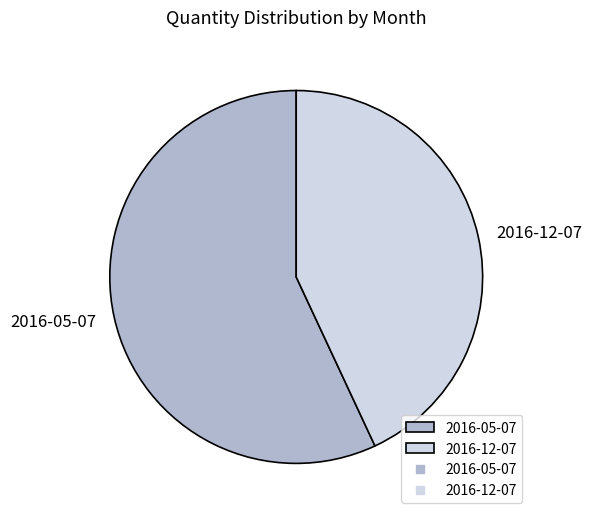

Rank the categories by value from lowest to highest.

2016-12-07, 2016-05-07